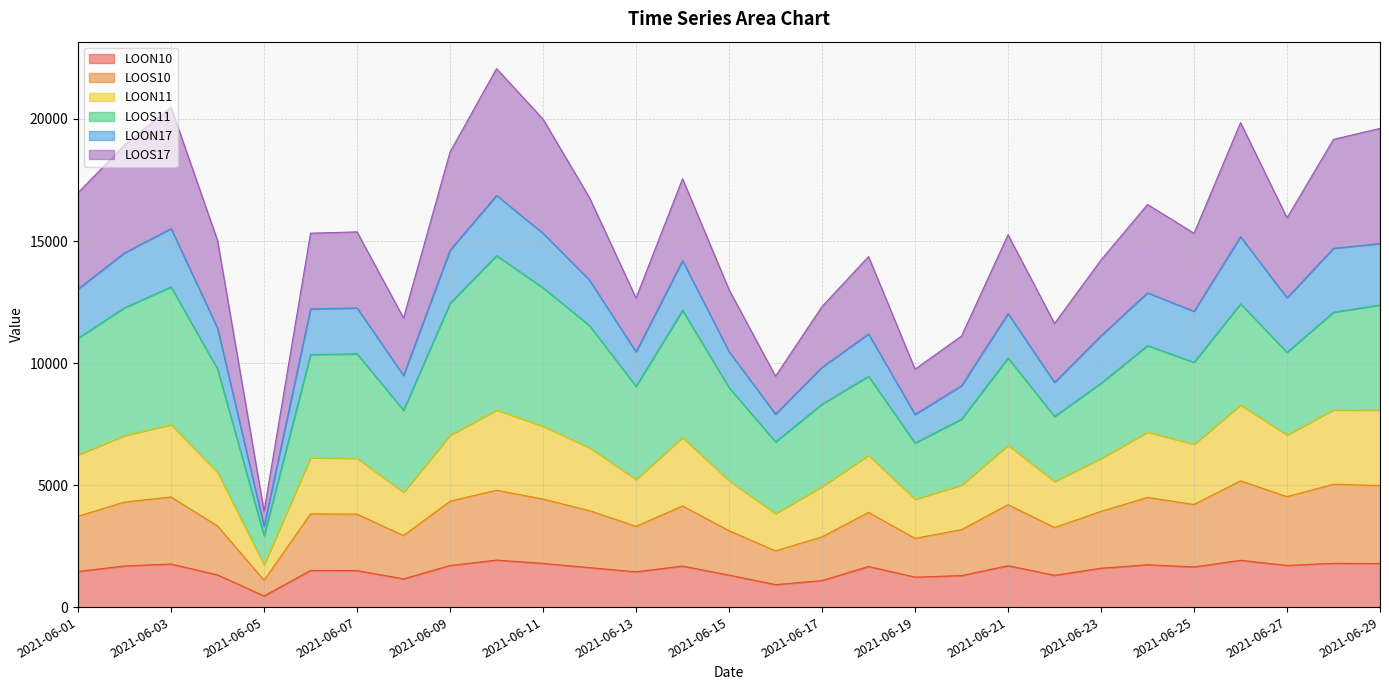

True or false: LOON11 has more than 0 points higher than both neighbors.

True